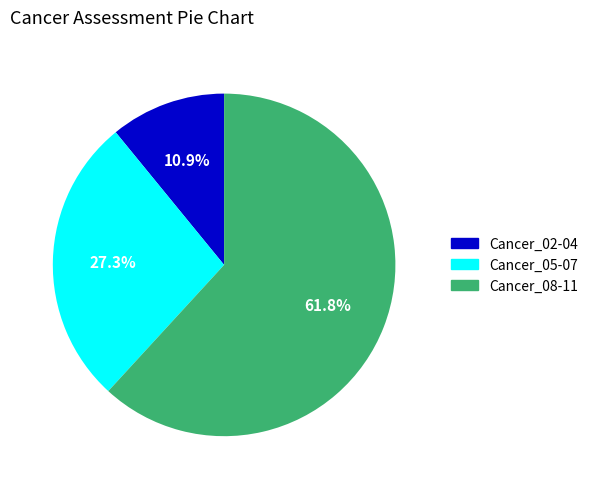

Is there a majority slice in this chart?

Yes